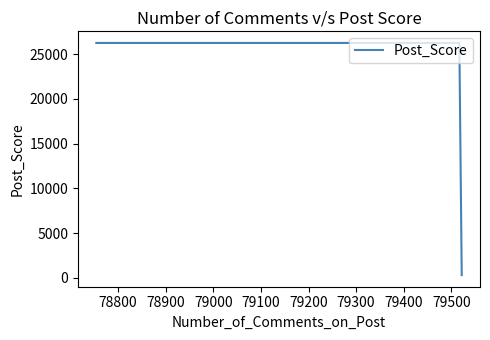

What is the sum of all values?

52839